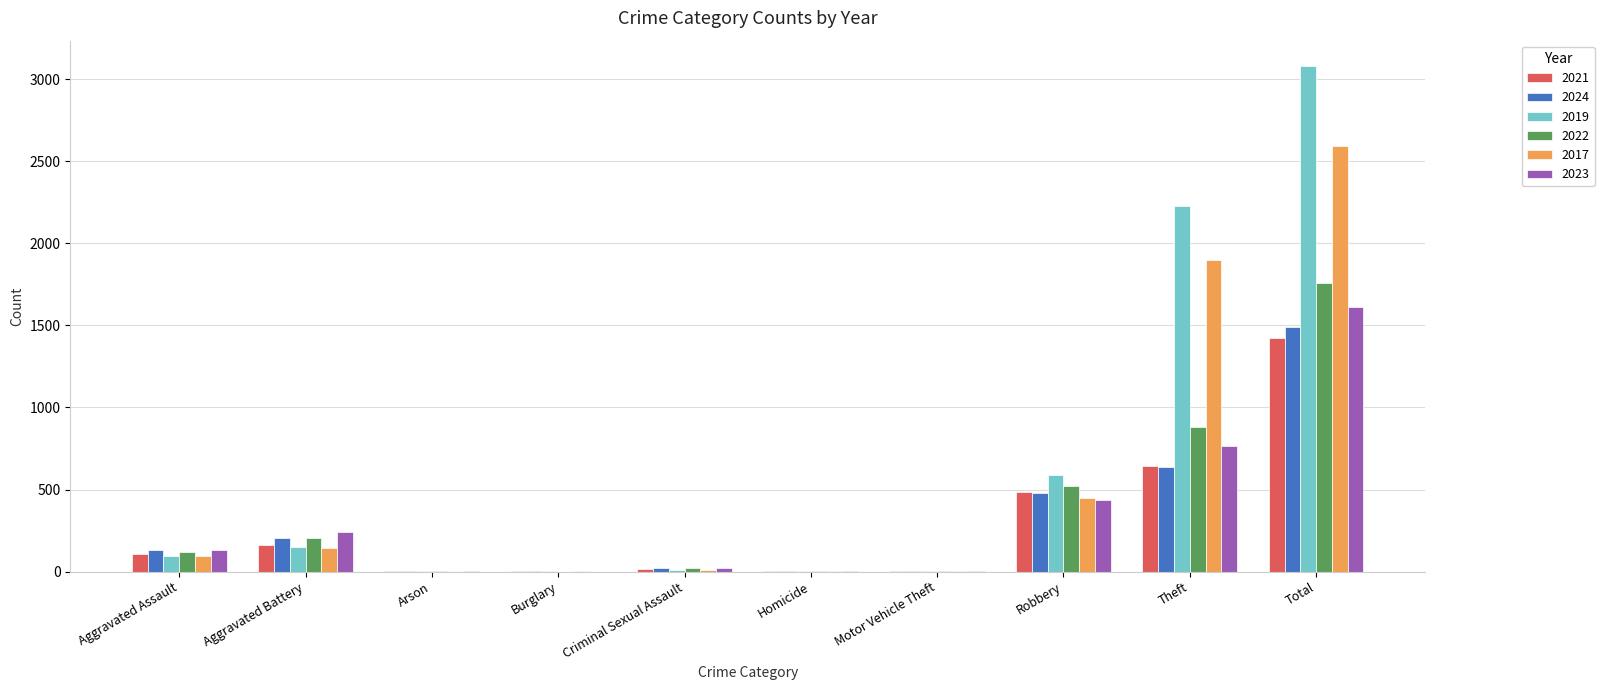

Is it true that 2021 equals 163 at Aggravated Battery?

True